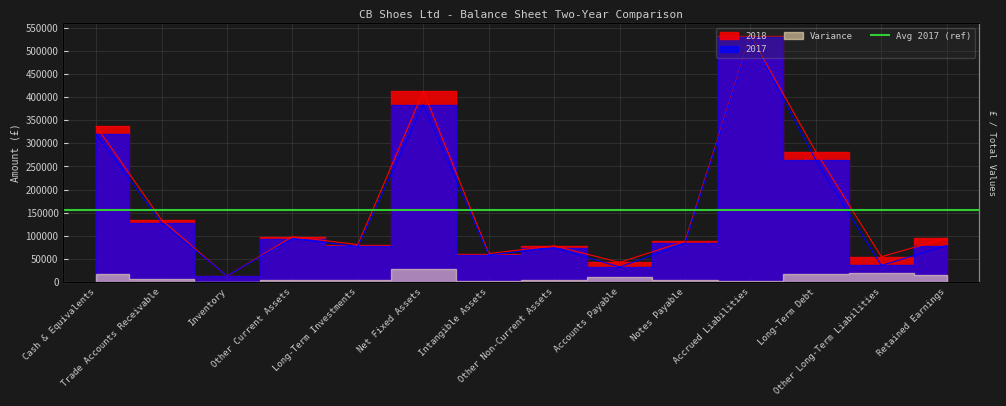

What is the total value across all series at Accounts Payable?

75445